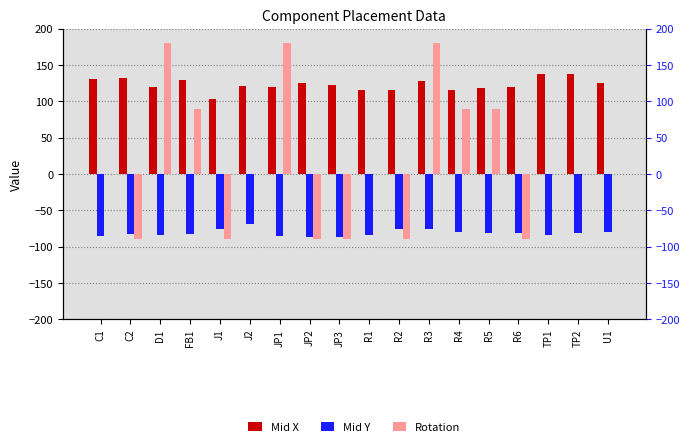

At which category does the chart reach its peak across all series?

D1